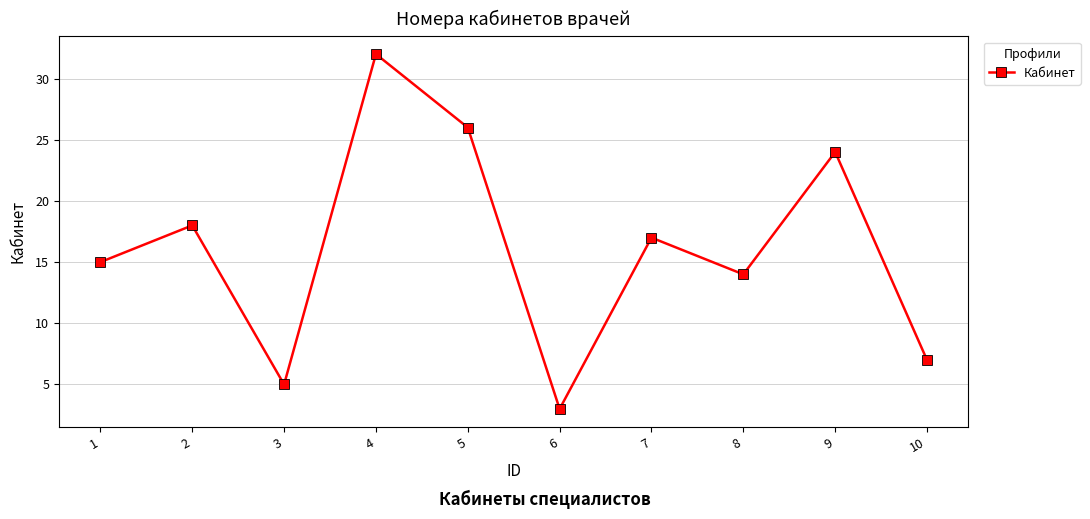

True or false: the data has more than 0 interior local peaks.

True